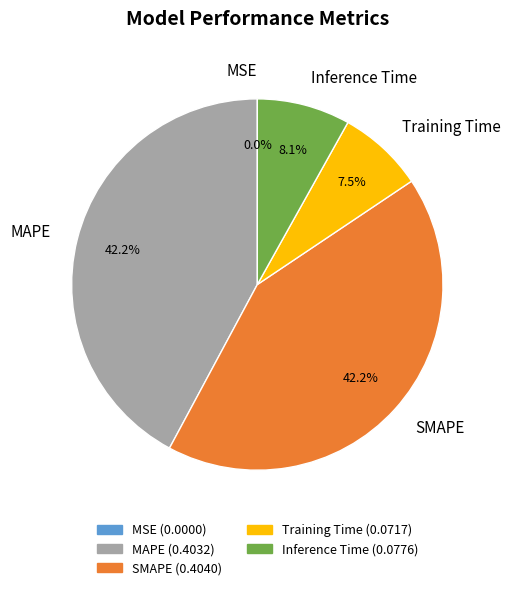

To the nearest percent, what is the difference between the largest and smallest slice percentages?

42%